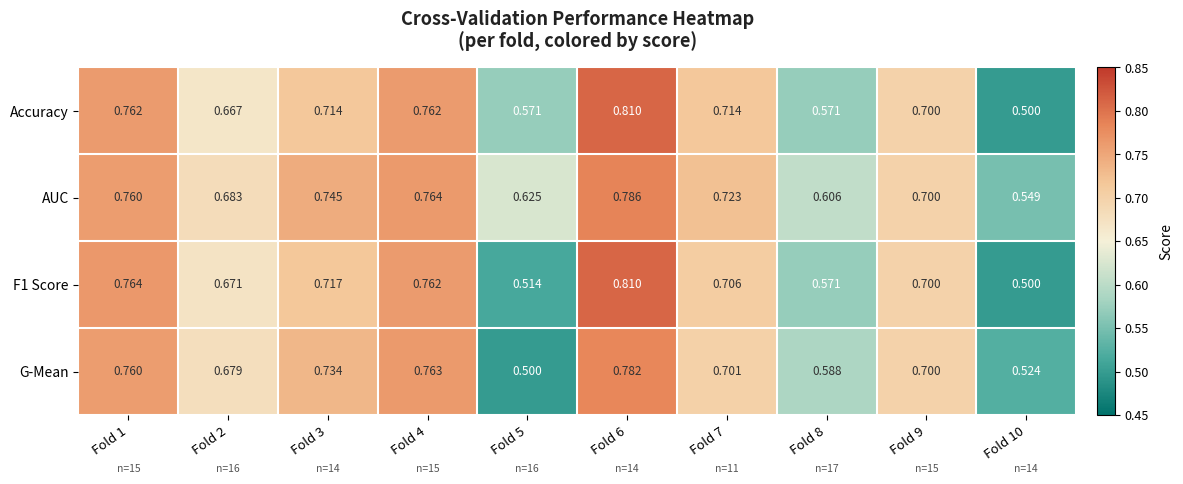

Which series has the largest total across all categories?

AUC